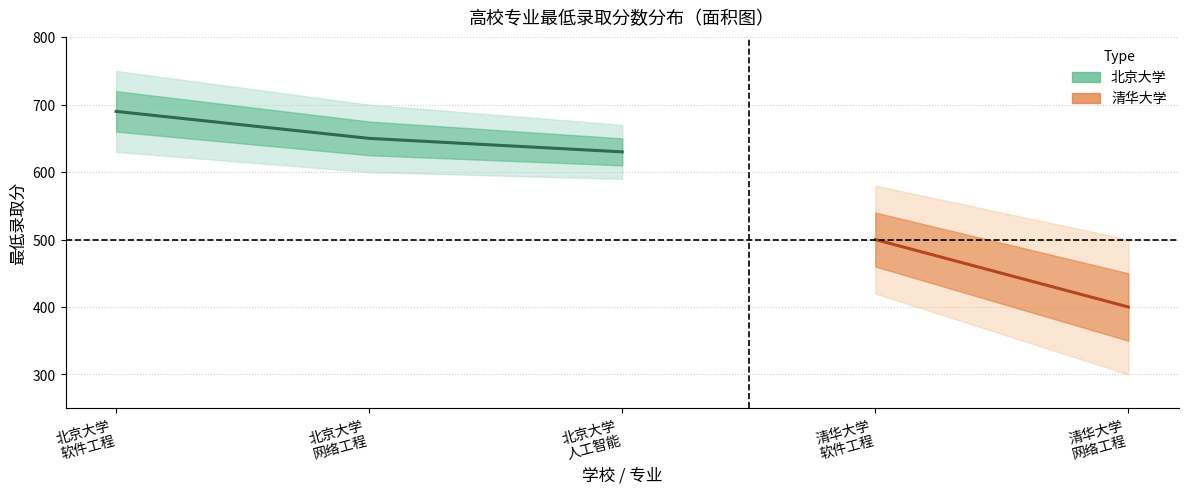

How many lines are shown in the chart?

2